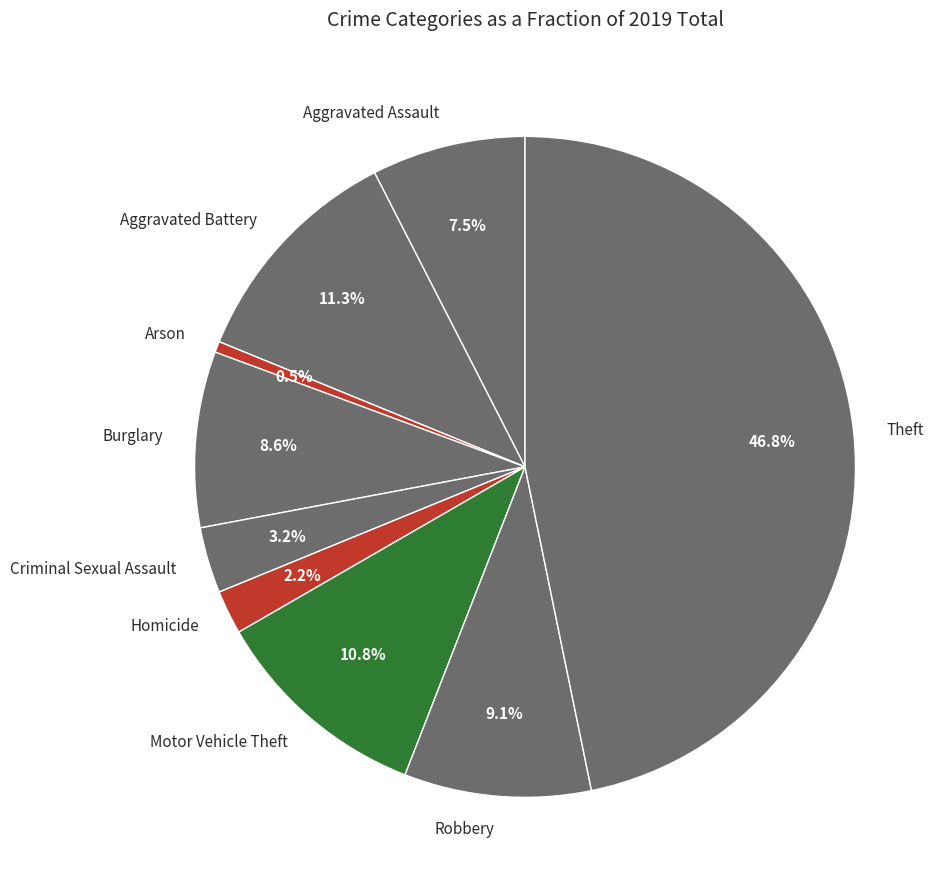

Approximately how many times larger is the value at Aggravated Battery compared to Robbery?

1.2